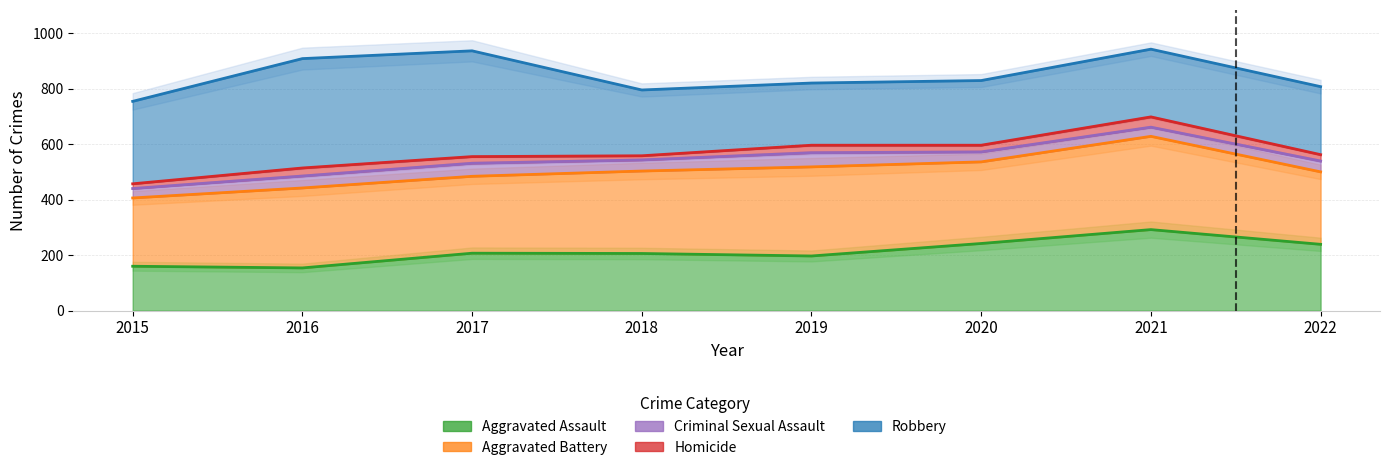

Where is Criminal Sexual Assault nearest to the value 550?

2018